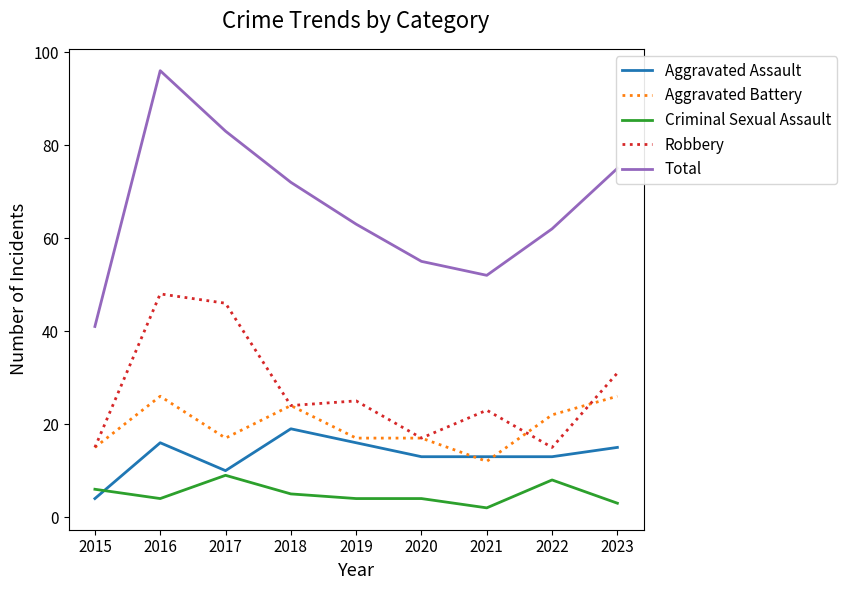

Which series has the largest range (max minus min)?

Total